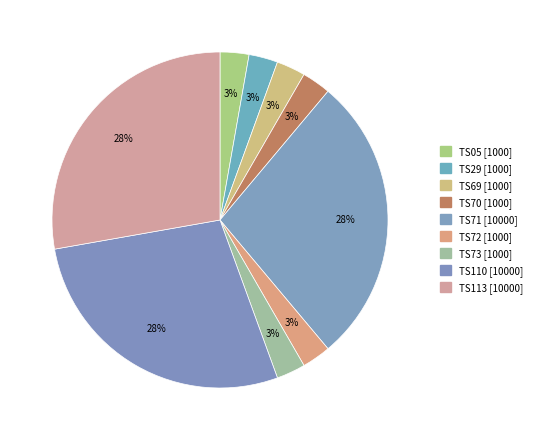

How many slices are in this pie chart?

9